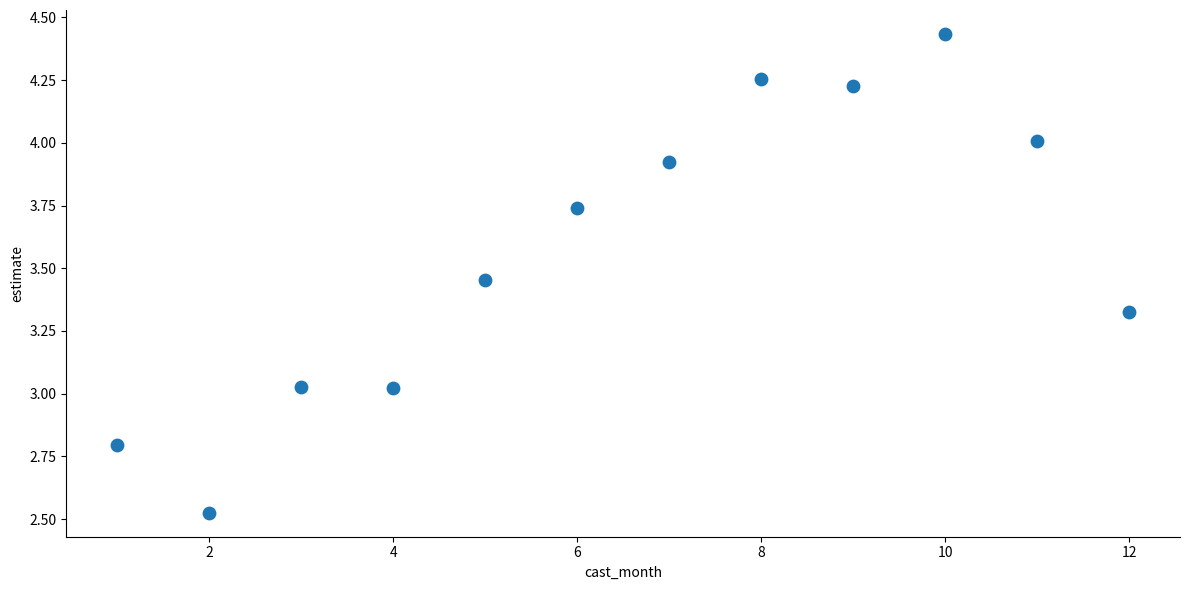

What is the range of X values (max minus min)?

11.0